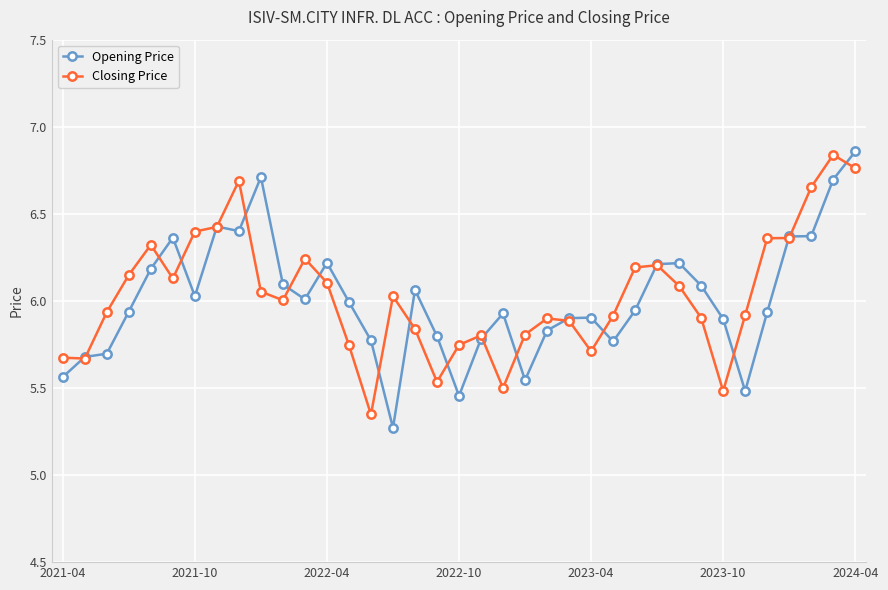

What is the difference between the maximum and second lowest values in the Opening Price series?

1.4